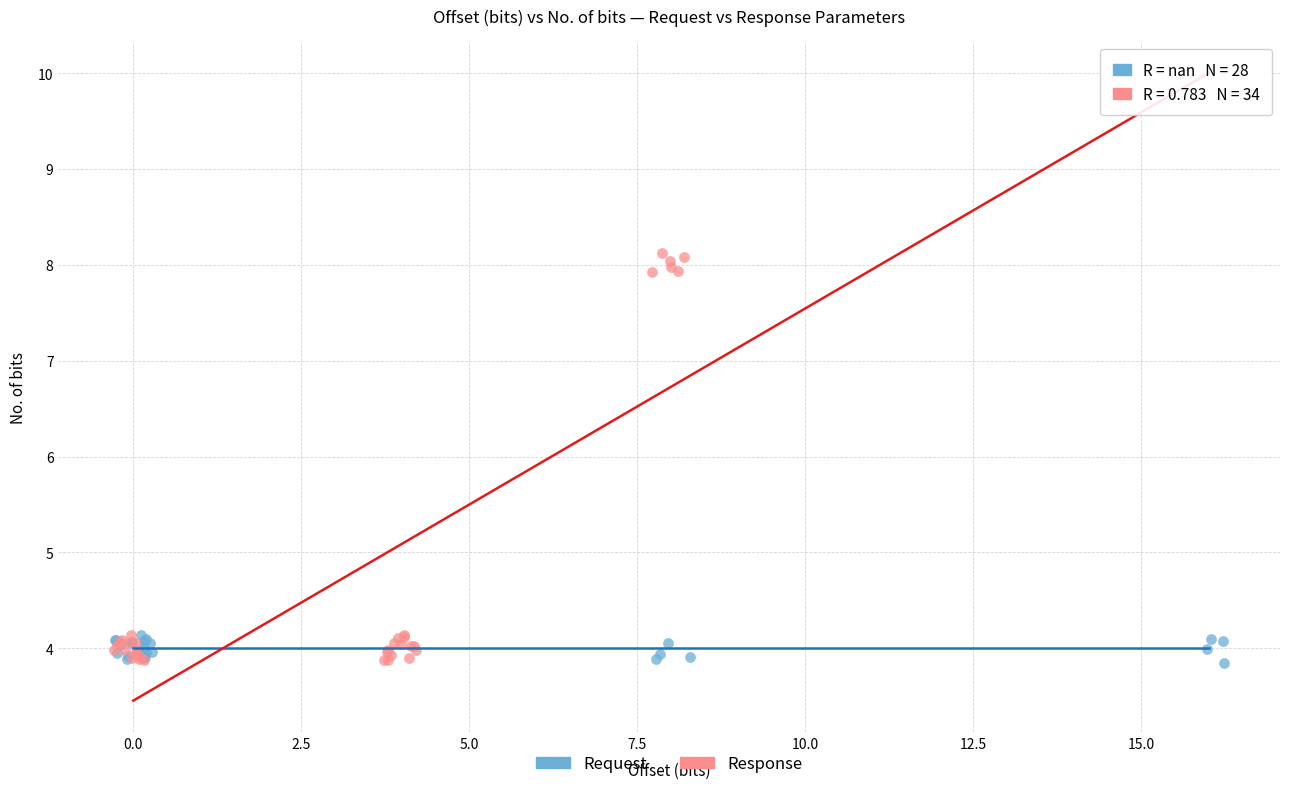

Which series has the largest Y range (max minus min)?

Response